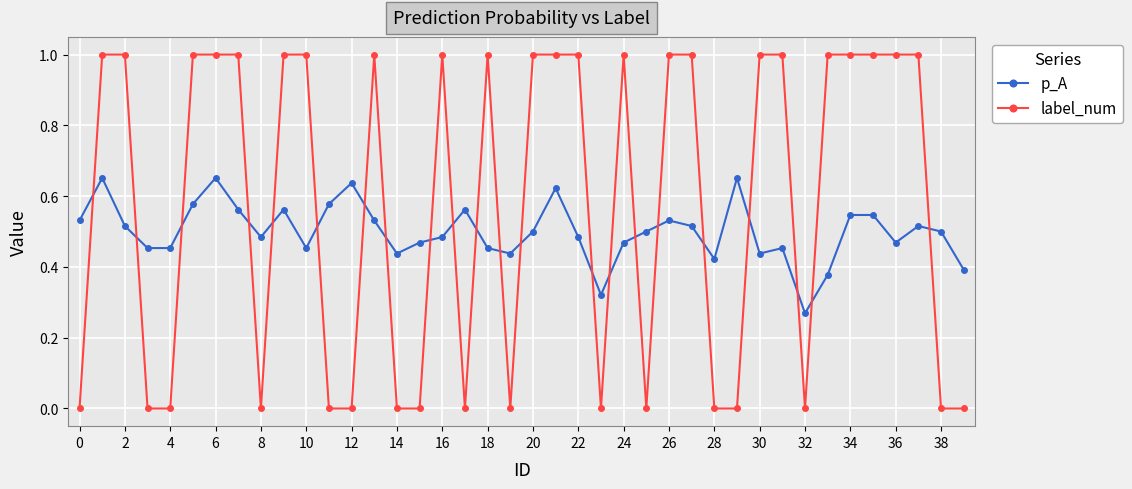

True or false: p_A has more than 1 points higher than both neighbors.

True